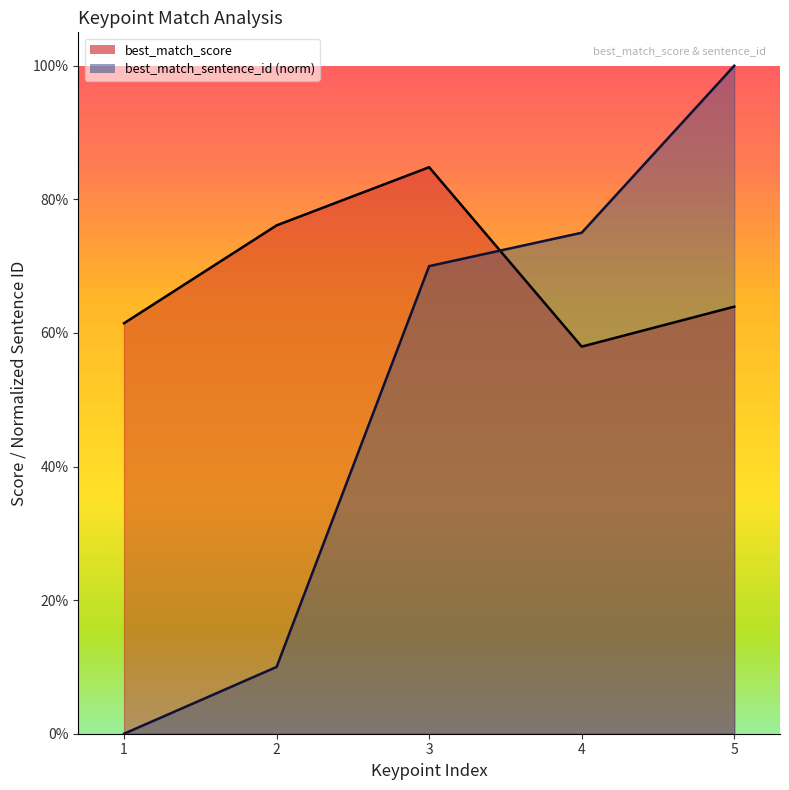

What value does the best_match_sentence_id series have at 3?

0.7